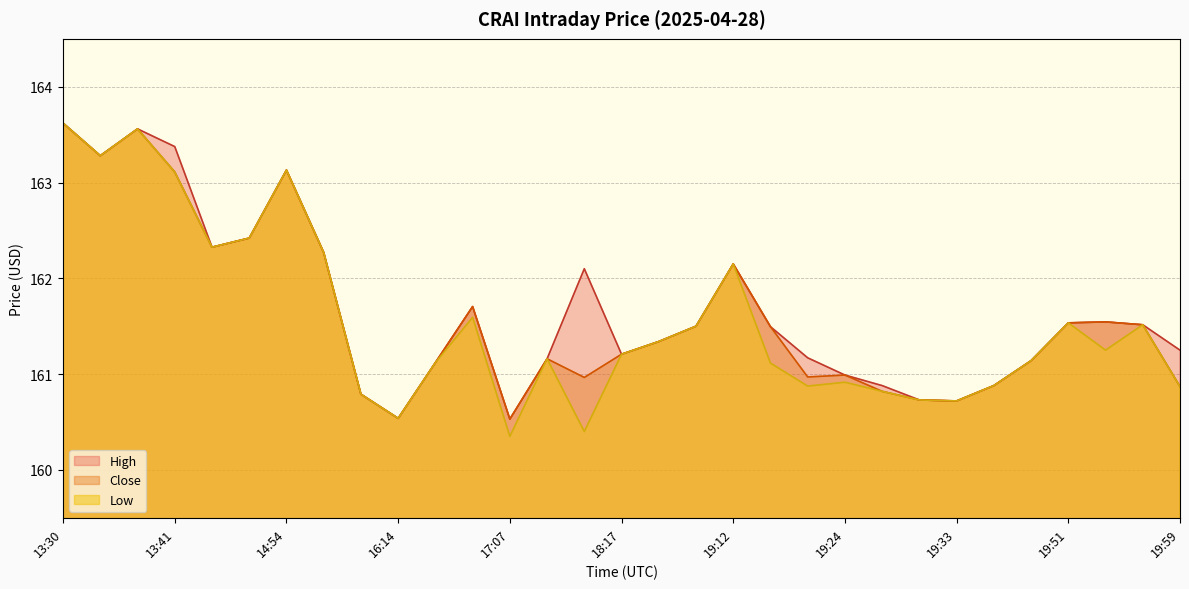

The Low series shows 160.7 at 19:33. True or false?

True